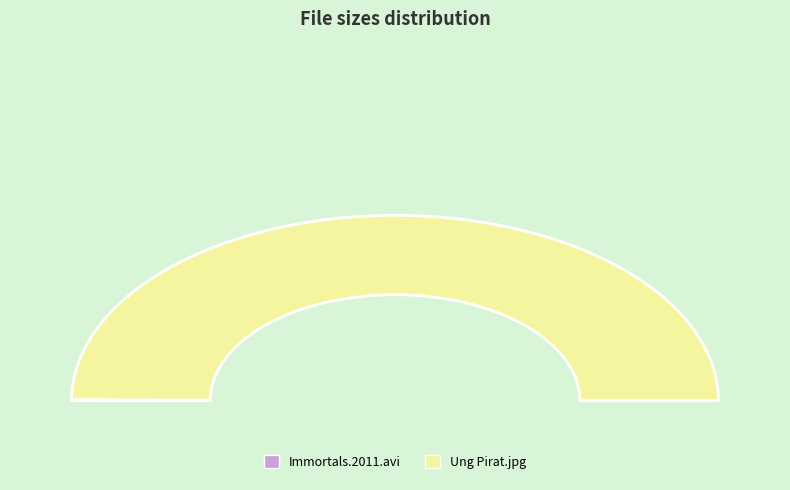

Rank the categories by value from lowest to highest.

Immortals.2011.Swesub.Avi.Ac3-LAMMET.avi, Ung Pirat.jpg